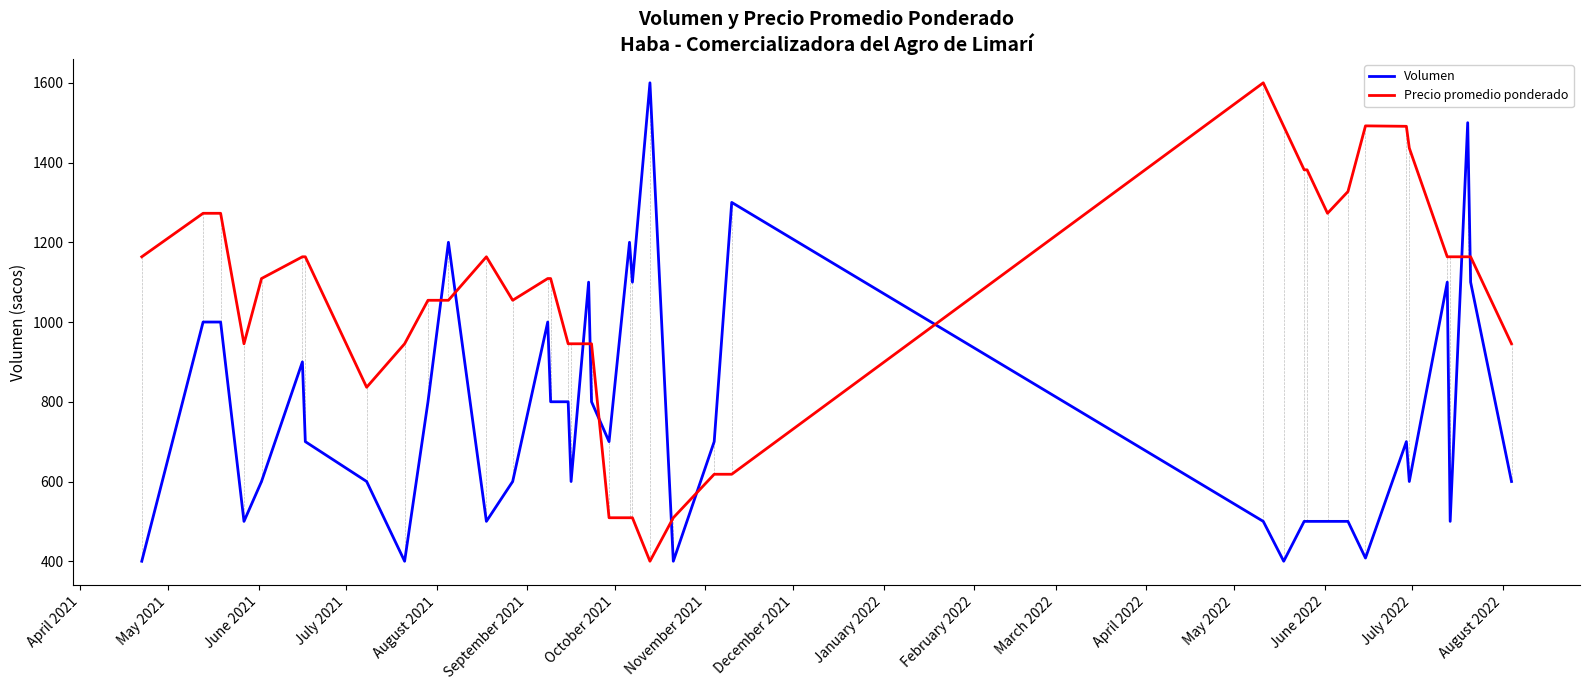

What is the maximum value shown in the chart?

1600.0